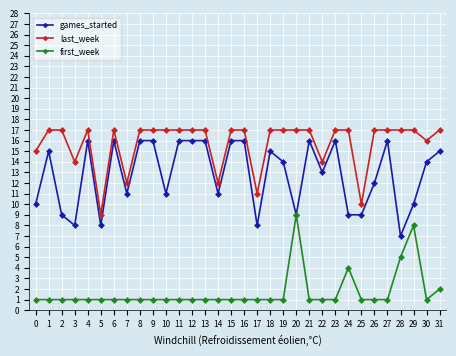

How many lines are shown in the chart?

3